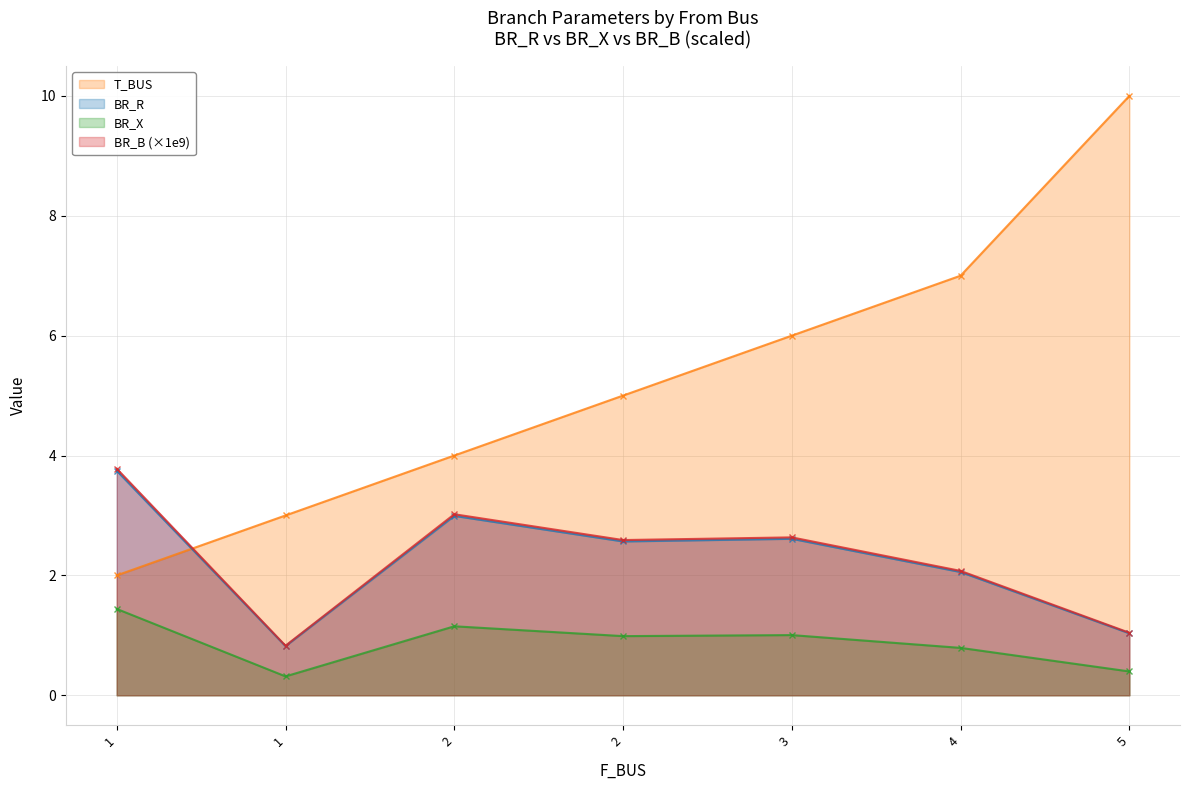

How many lines are shown in the chart?

4